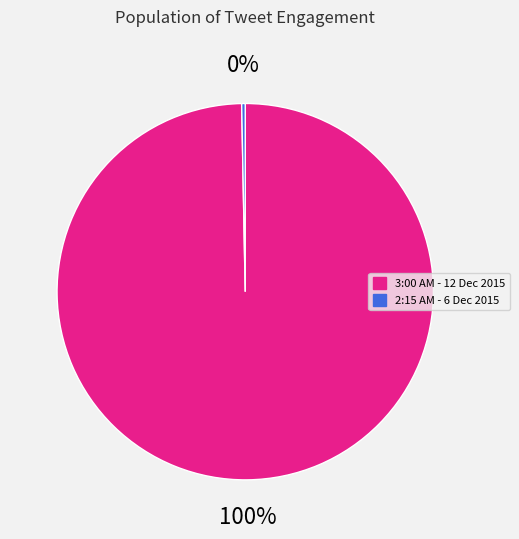

How many slices are in this pie chart?

2